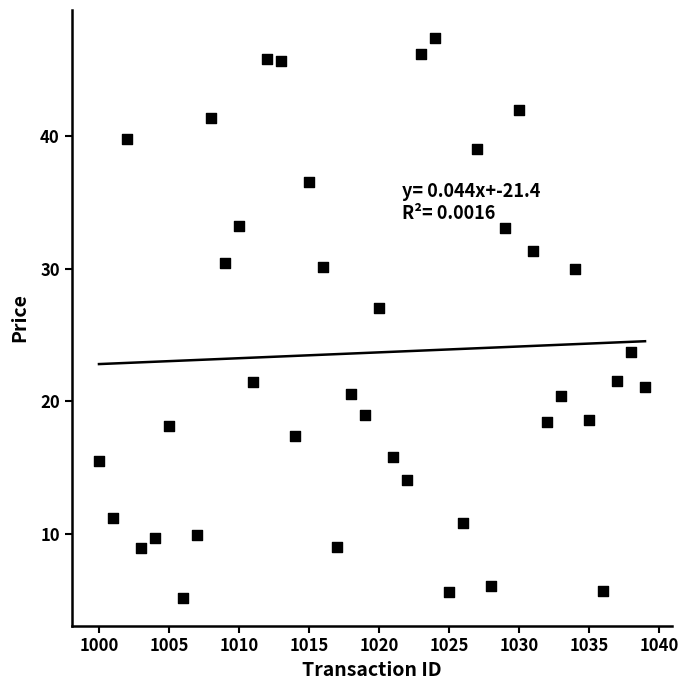

What Y value in the scatter plot is closest to 26?

27.1